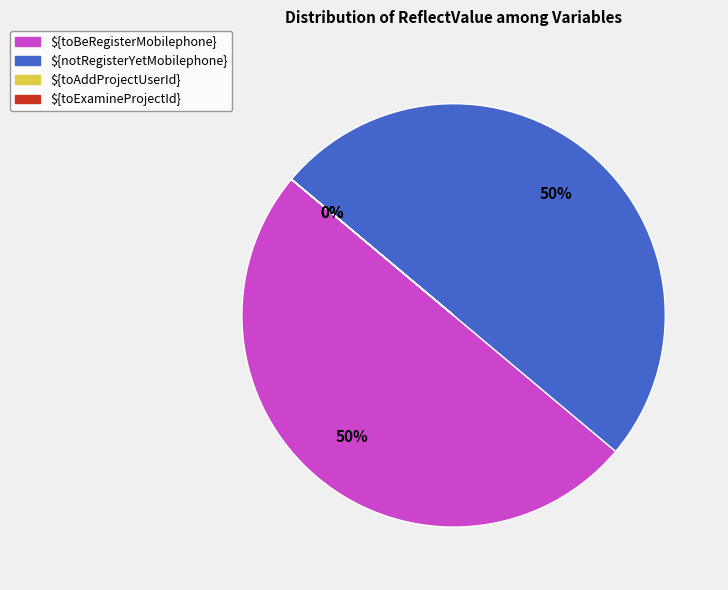

True or false: ${toBeRegisterMobilephone} accounts for 63% of the total.

False